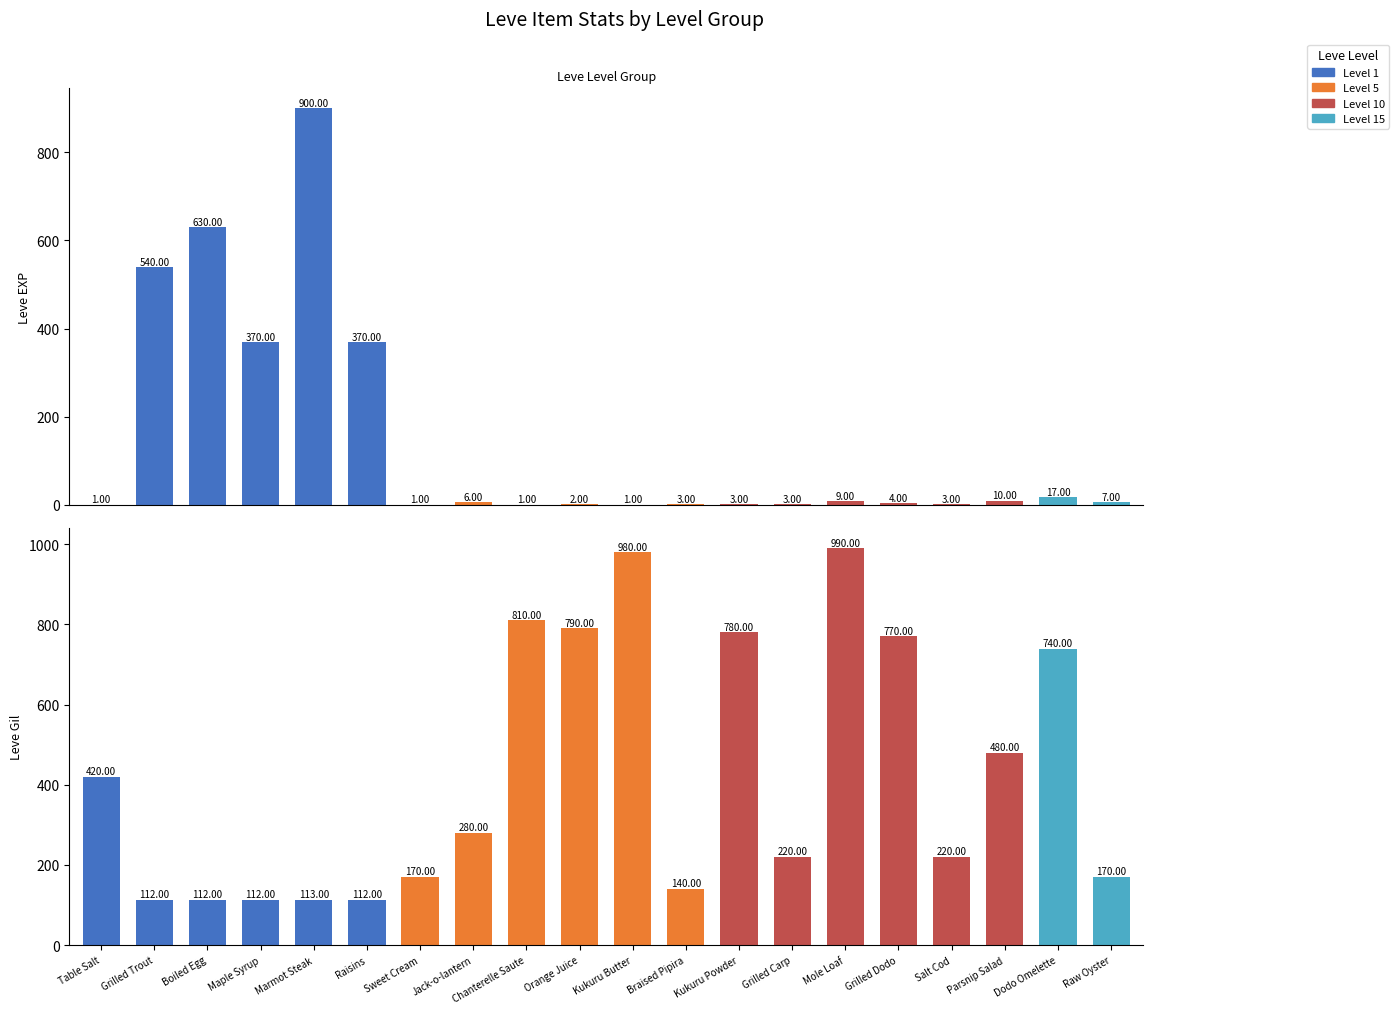

Which series has the widest spread of values?

Leve EXP